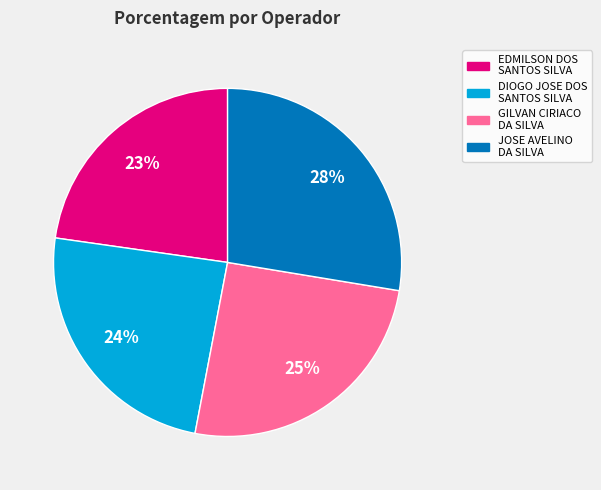

What is the smallest slice in the pie chart?

EDMILSON DOS SANTOS SILVA